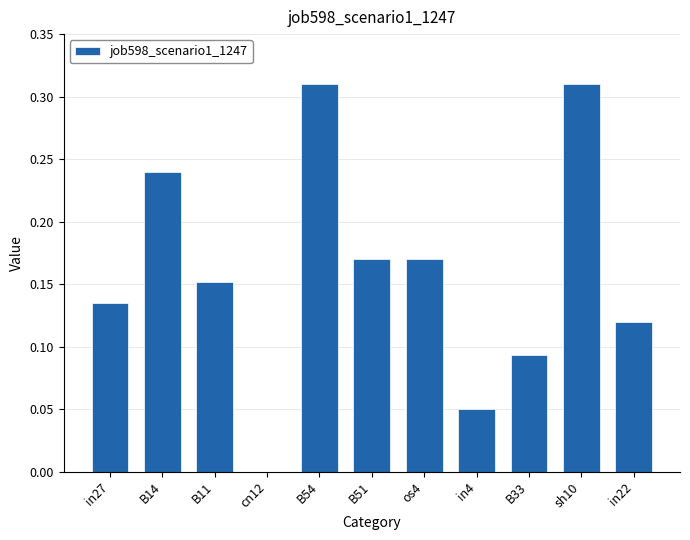

What is the sum of all values?

1.7